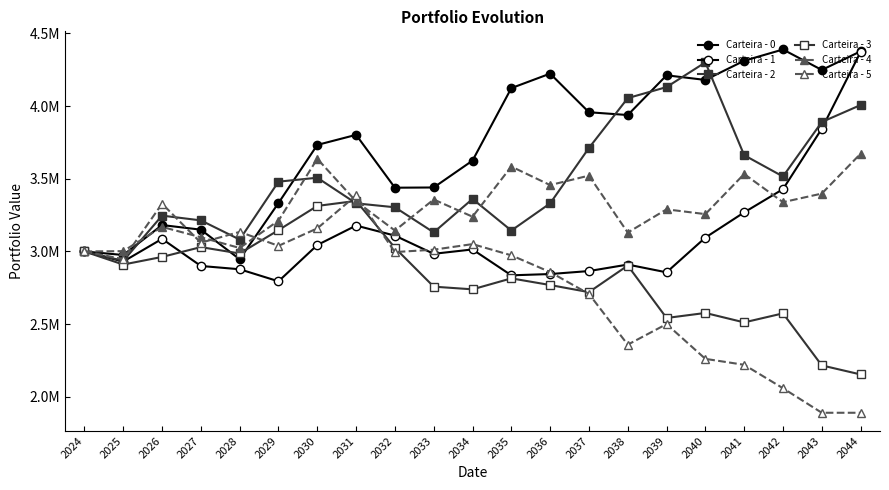

Does the chart have visible grid lines?

No